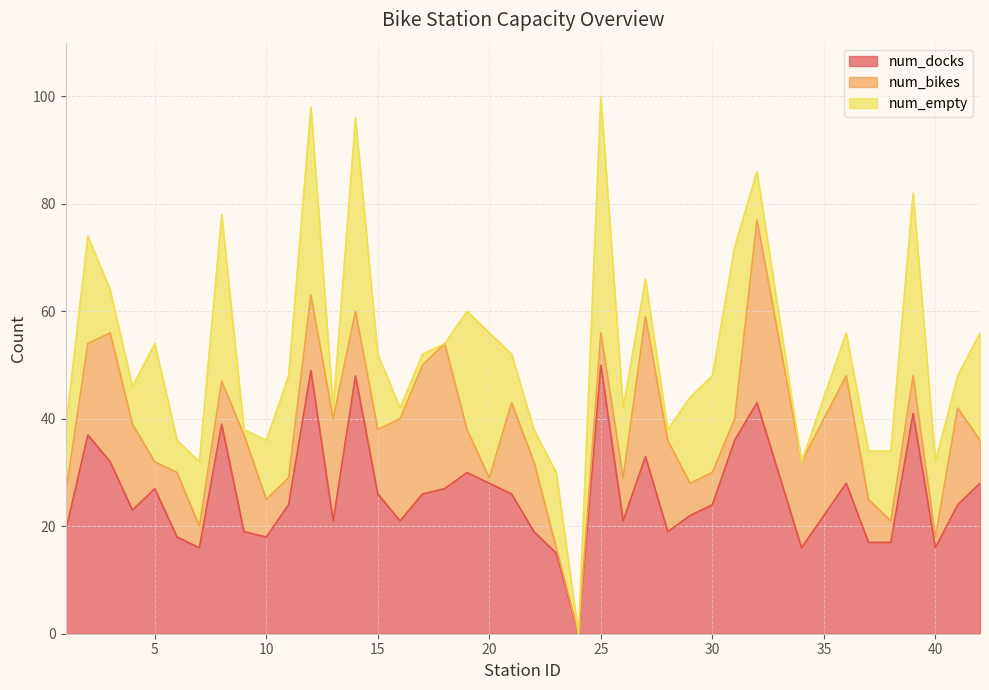

What is the difference between the num_bikes values at 27 and 21?

9